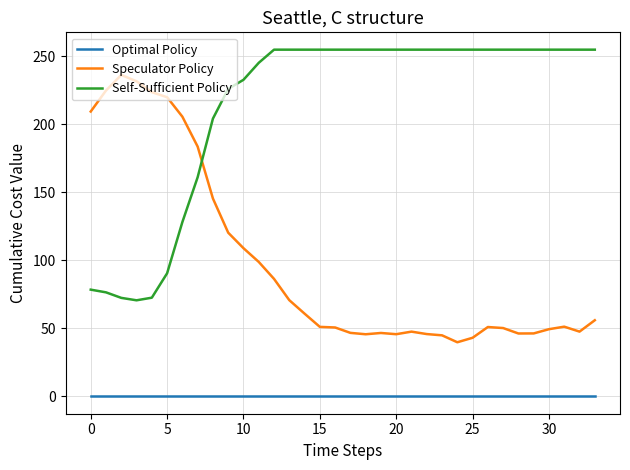

What is the sum of all Self-Sufficient Policy values?

7269.3